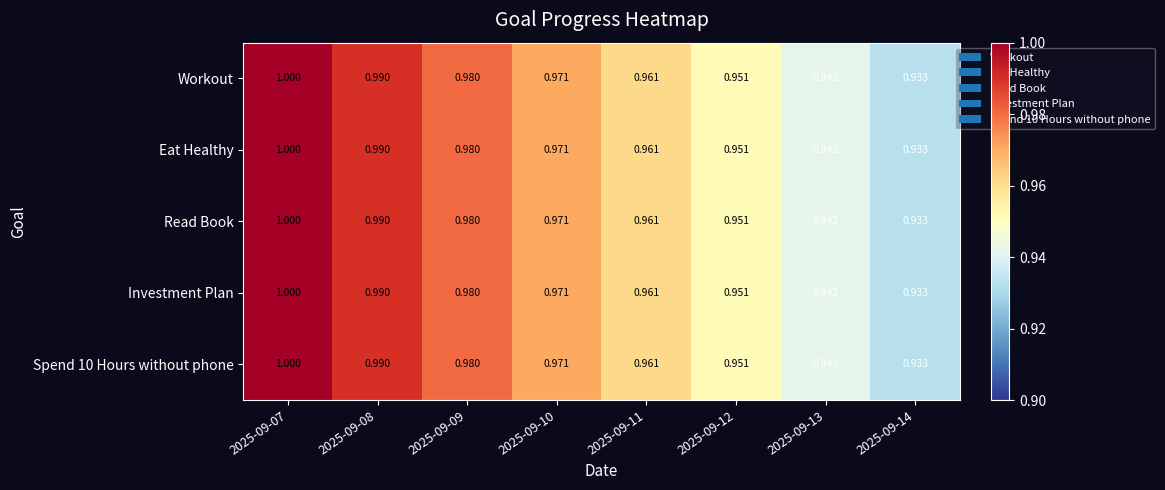

Is the value of Workout at 2025-09-10 greater than the value of Read Book at 2025-09-12?

Yes